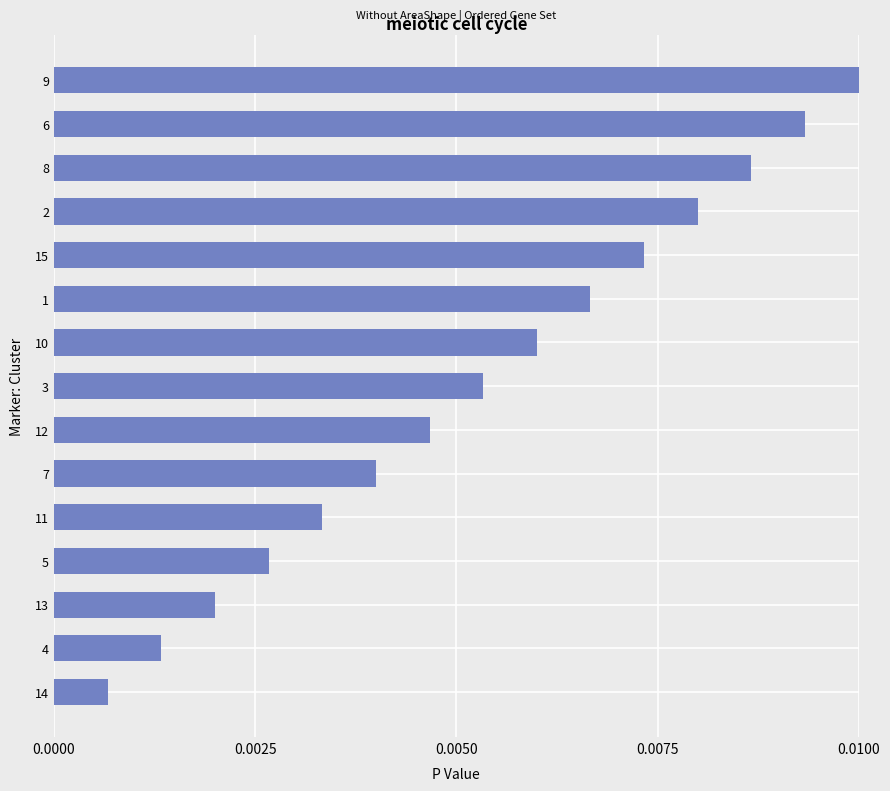

Rank the categories by value from highest to lowest.

9, 6, 8, 2, 15, 1, 10, 3, 12, 7, 11, 5, 13, 4, 14